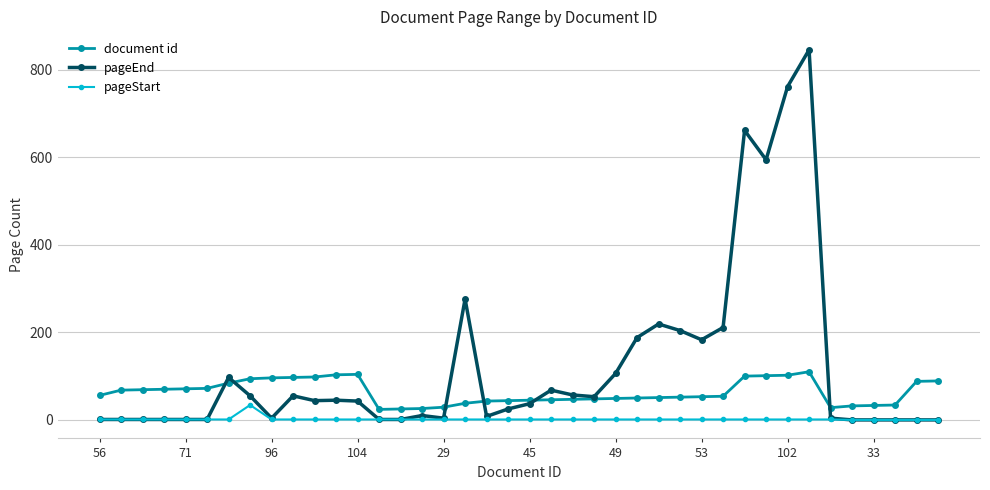

List the series in order of their overall mean, highest first.

pageEnd, document id, pageStart